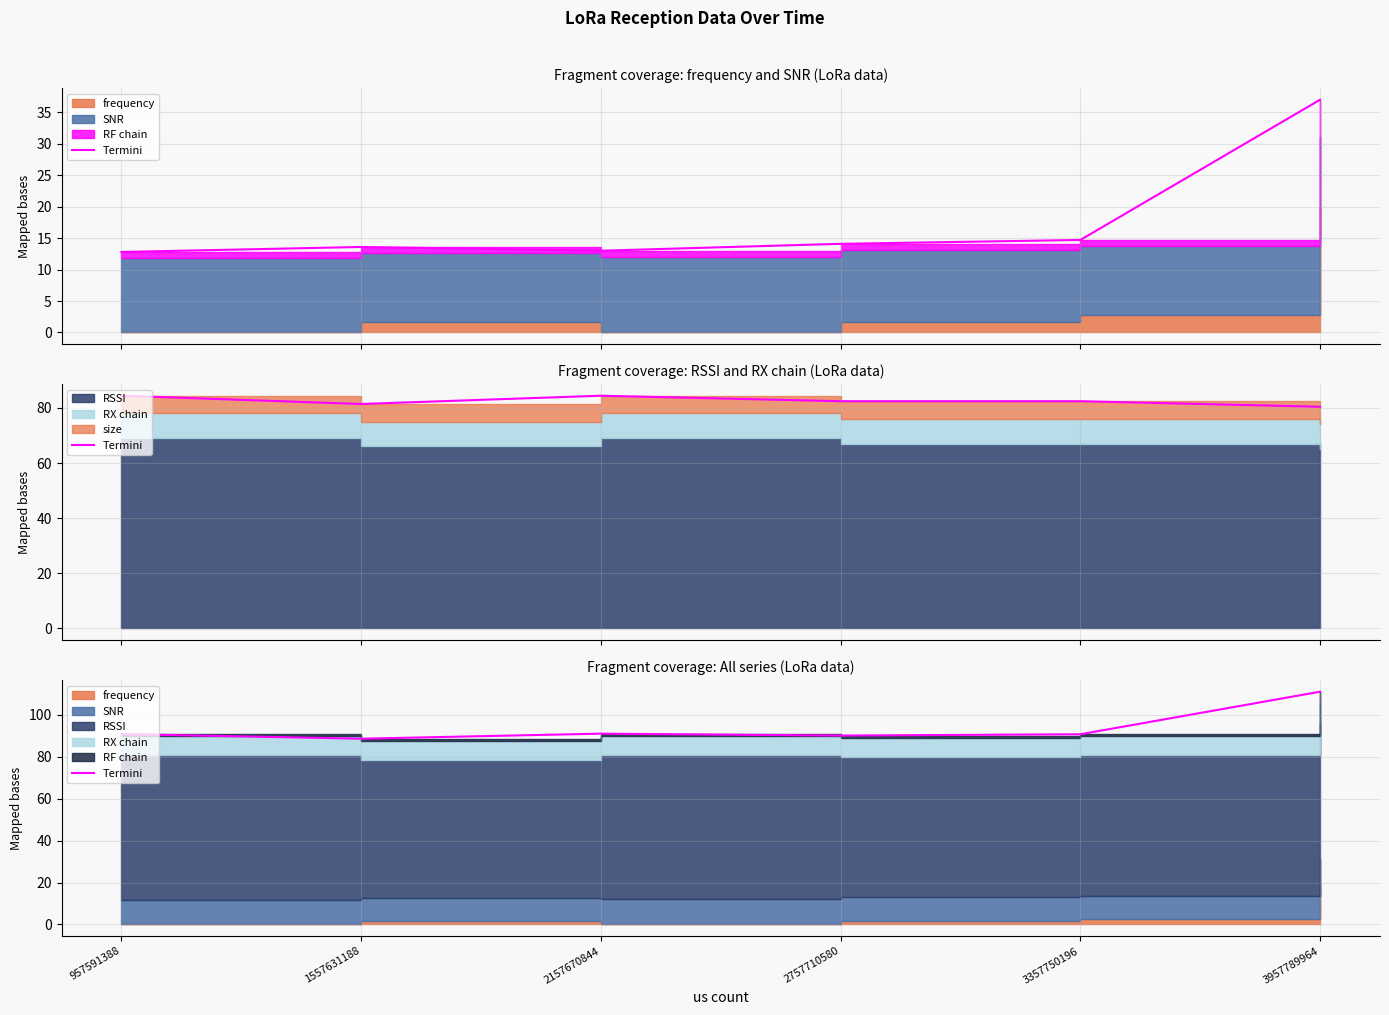

What is the value of the 1st point from the left?

90.8